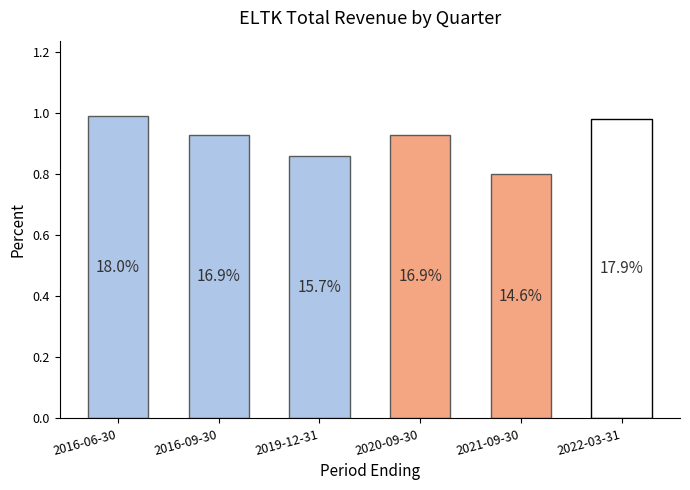

What position from the right is 2016-09-30?

5